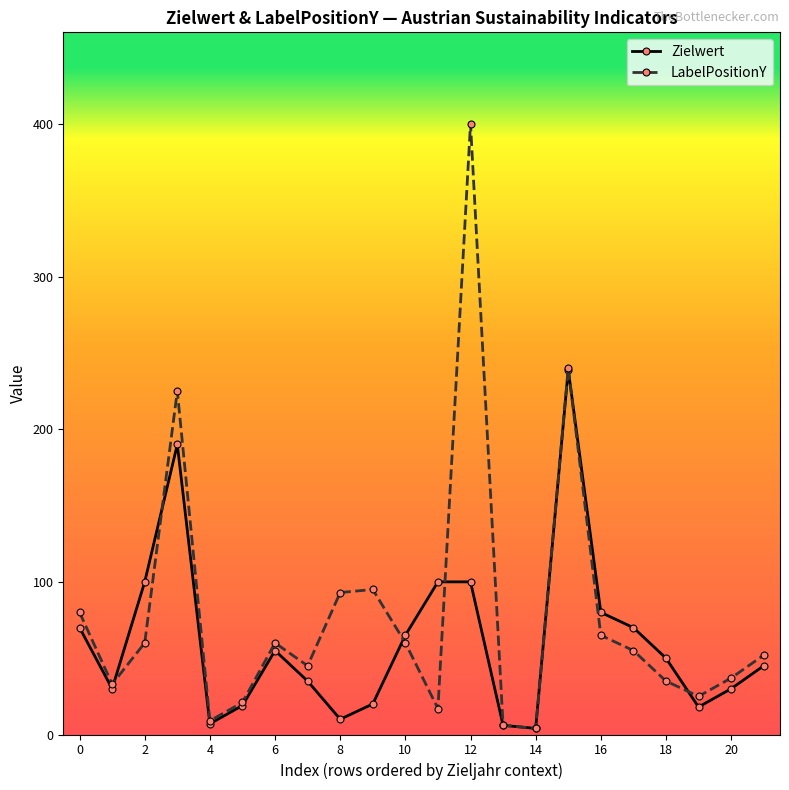

How many values in the LabelPositionY series are below 55?

11